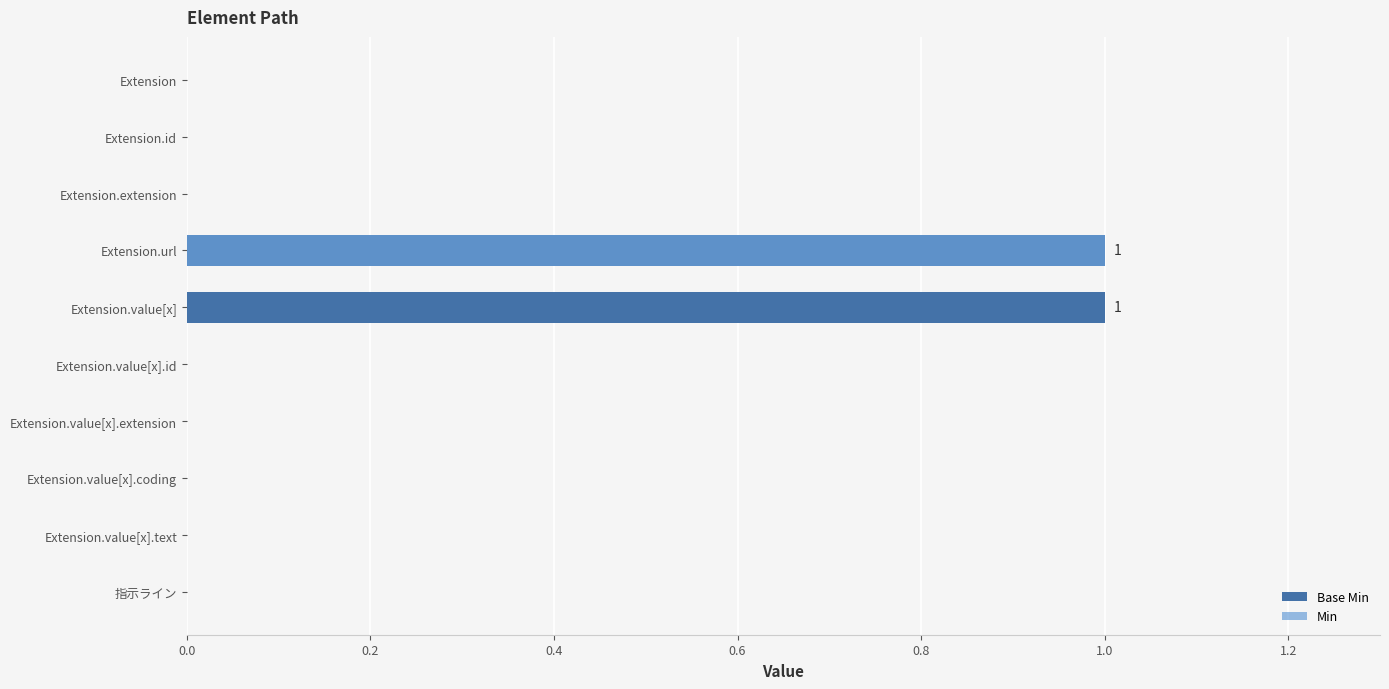

The value of Base Min at 指示ライン is -1. True or false?

False